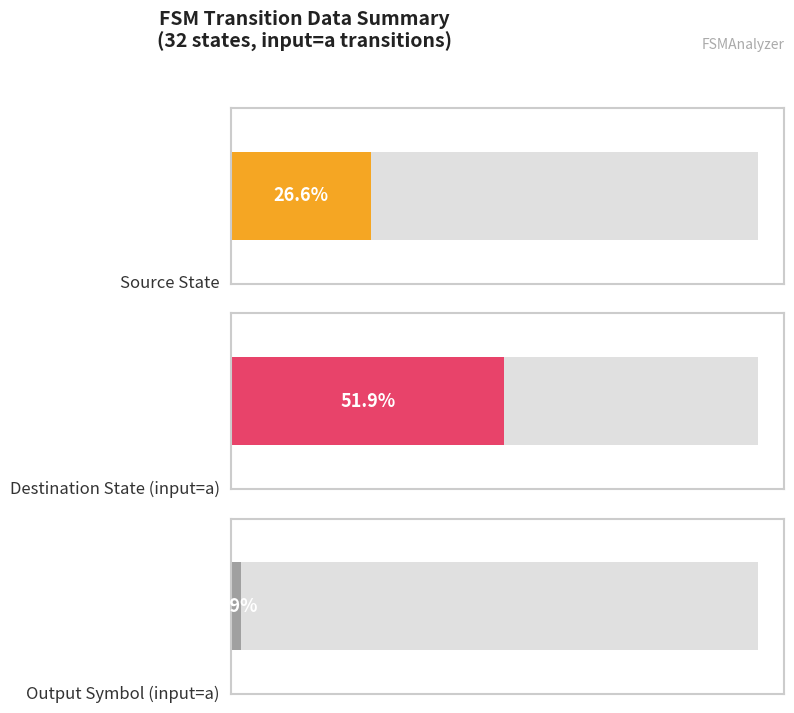

Rank the series by their average value, from highest to lowest.

destination_state, source_state, output_symbol